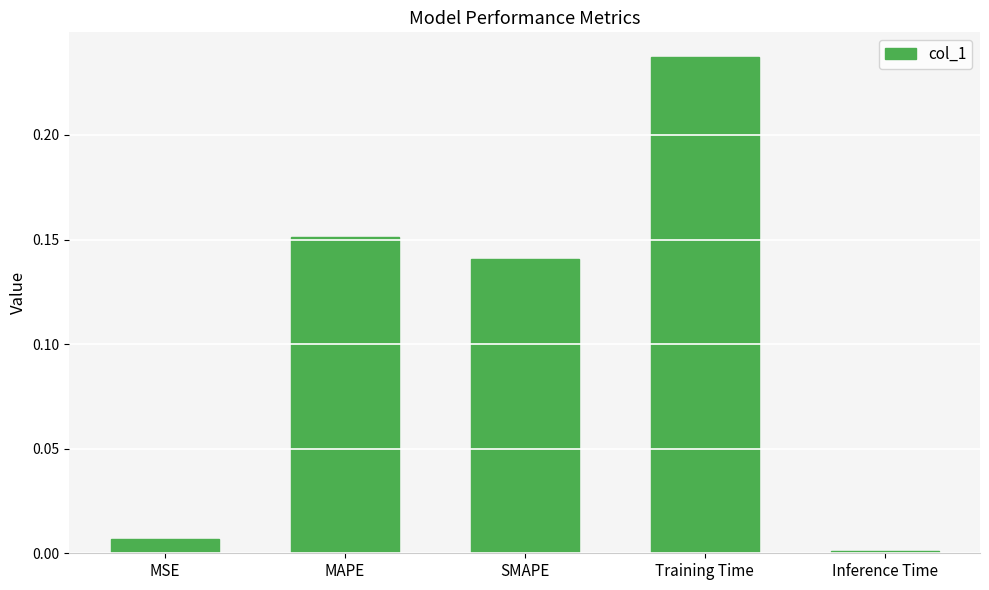

The value at MAPE is 0.1. True or false?

False